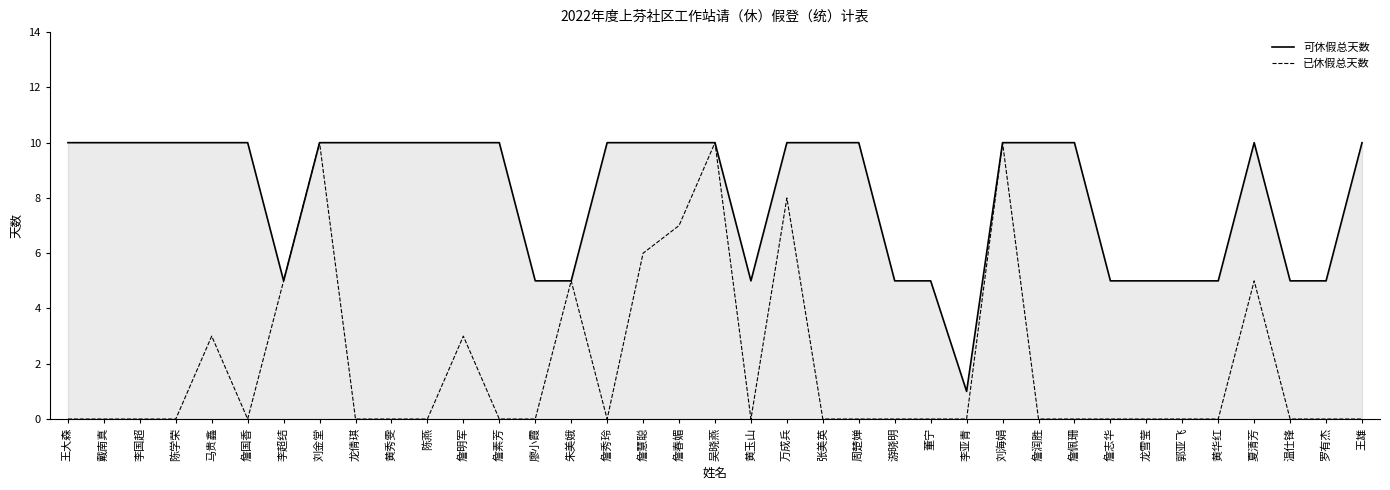

Which series has the largest range (max minus min)?

已休假总天数